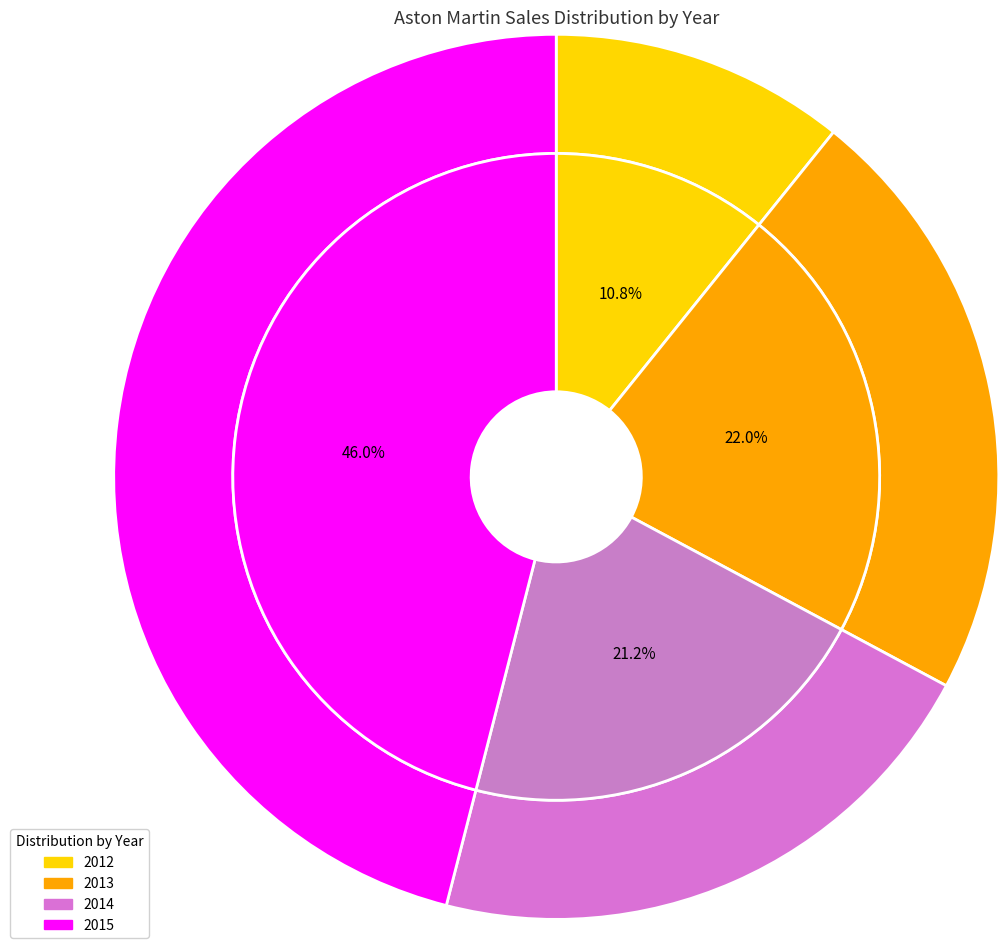

To the nearest percent, what percentage of the pie is 2013?

22%